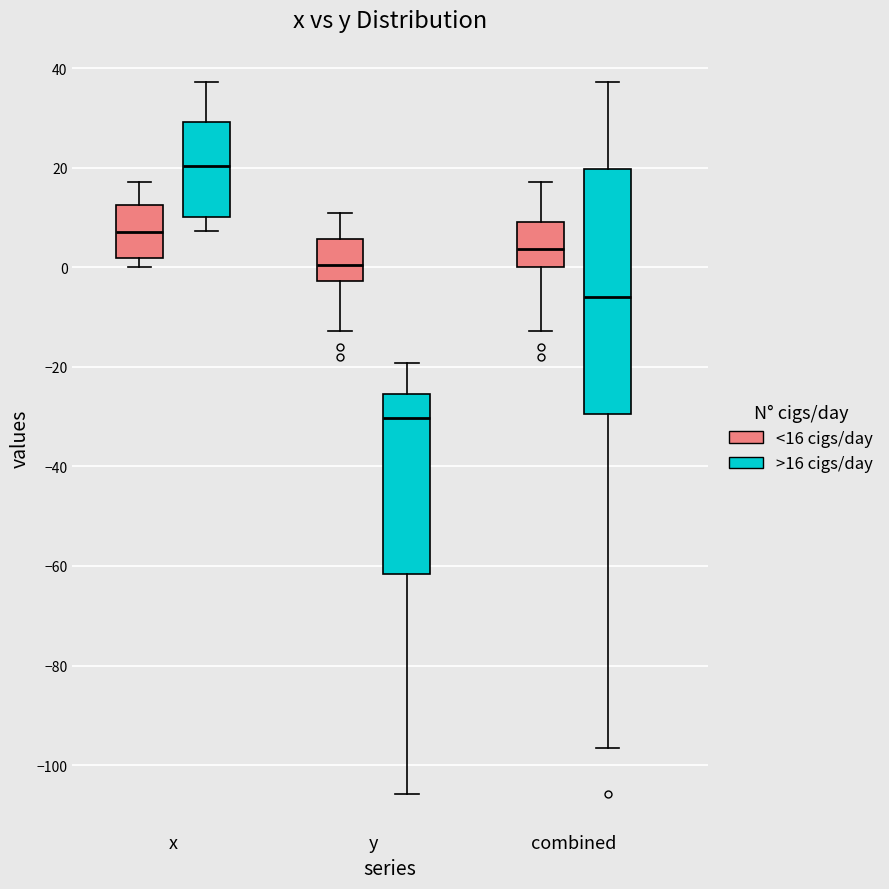

Which box's median line is the highest?

x (>16 cigs/day)